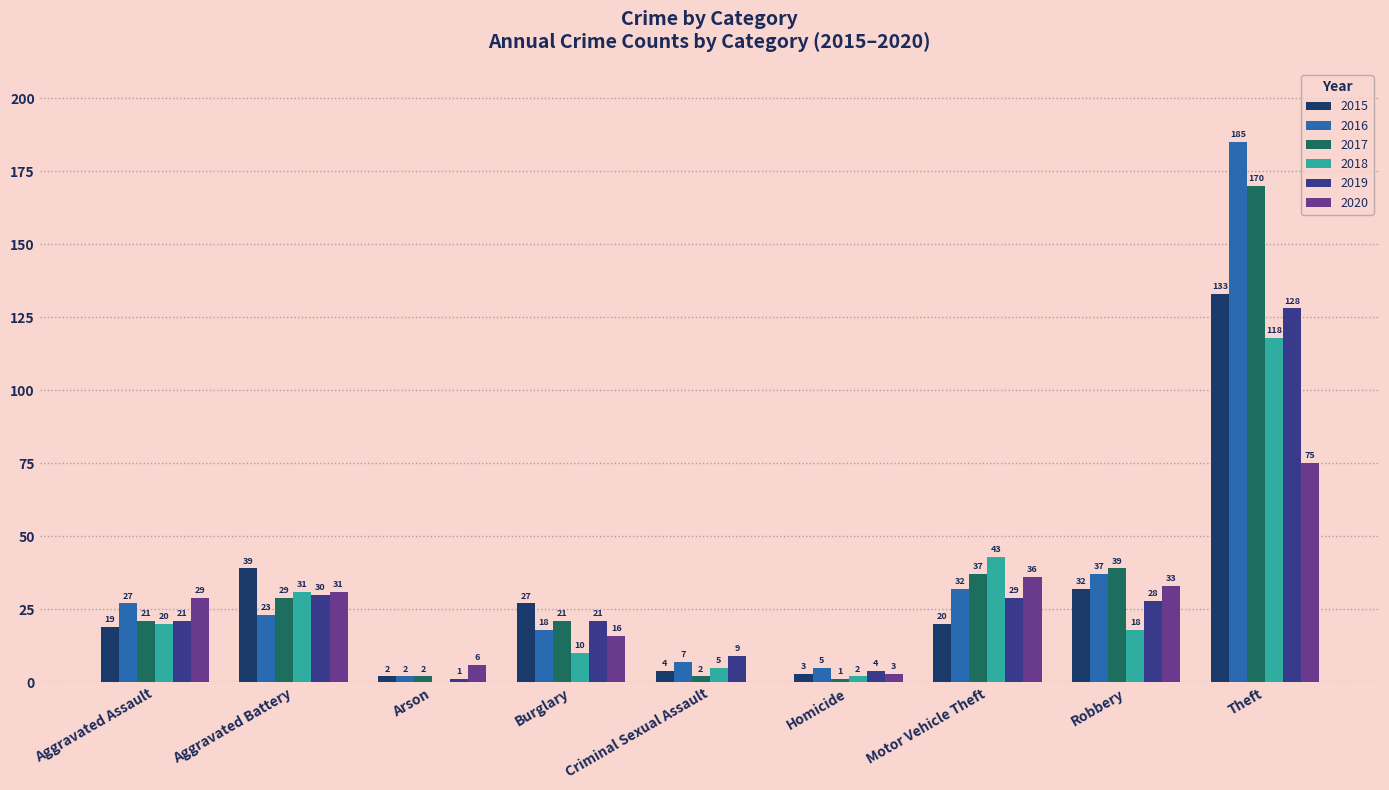

What is the sum of the 2018 values at Arson and Aggravated Battery?

31